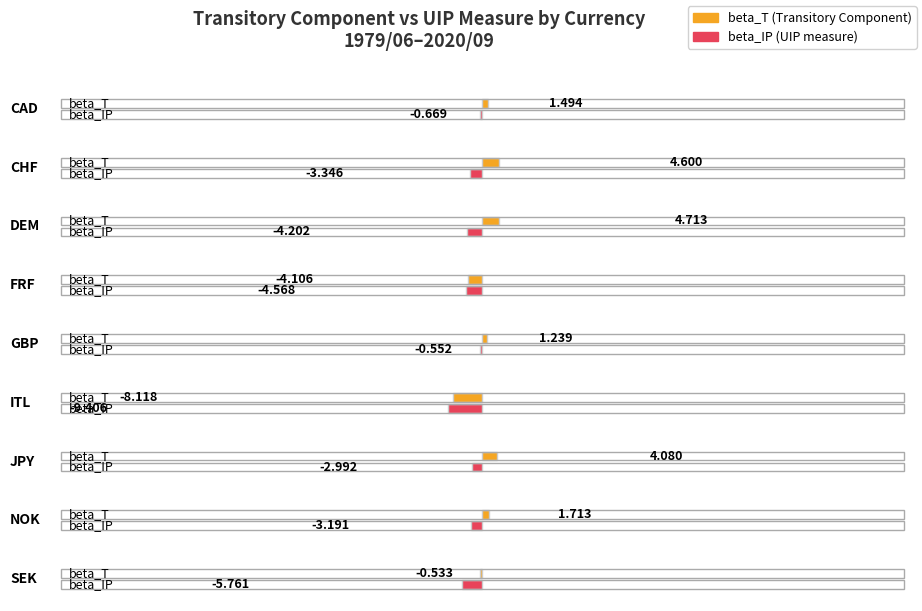

What is the sum of all beta_T values?

5.1